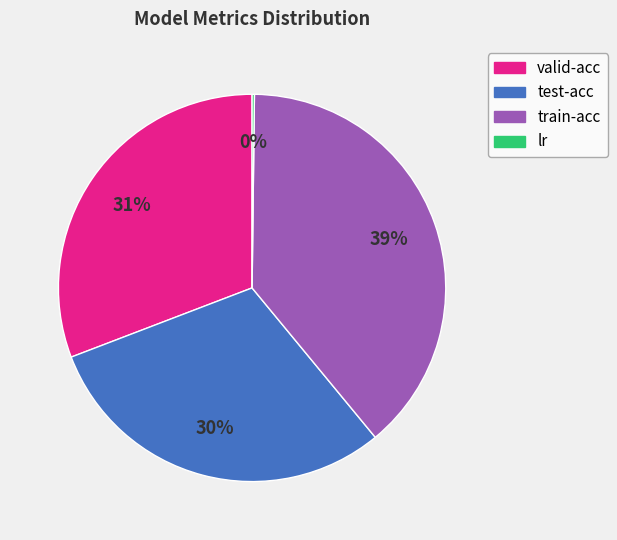

To the nearest percent, what is the difference between the largest and smallest slice percentages?

39%